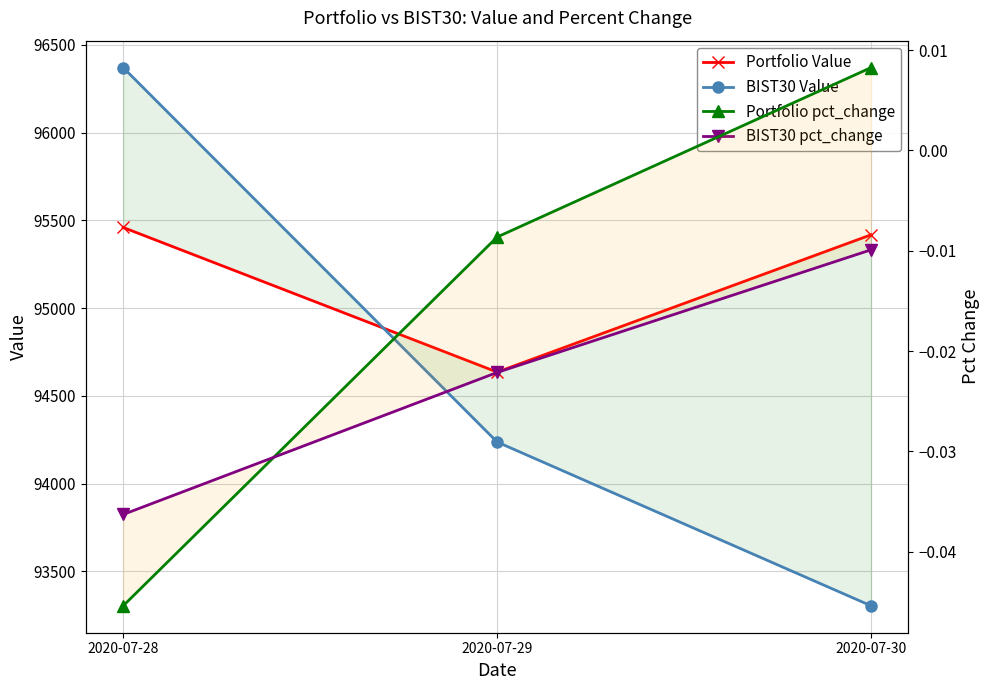

What is the spread (max minus min) of values at 2020-07-30?

95417.7